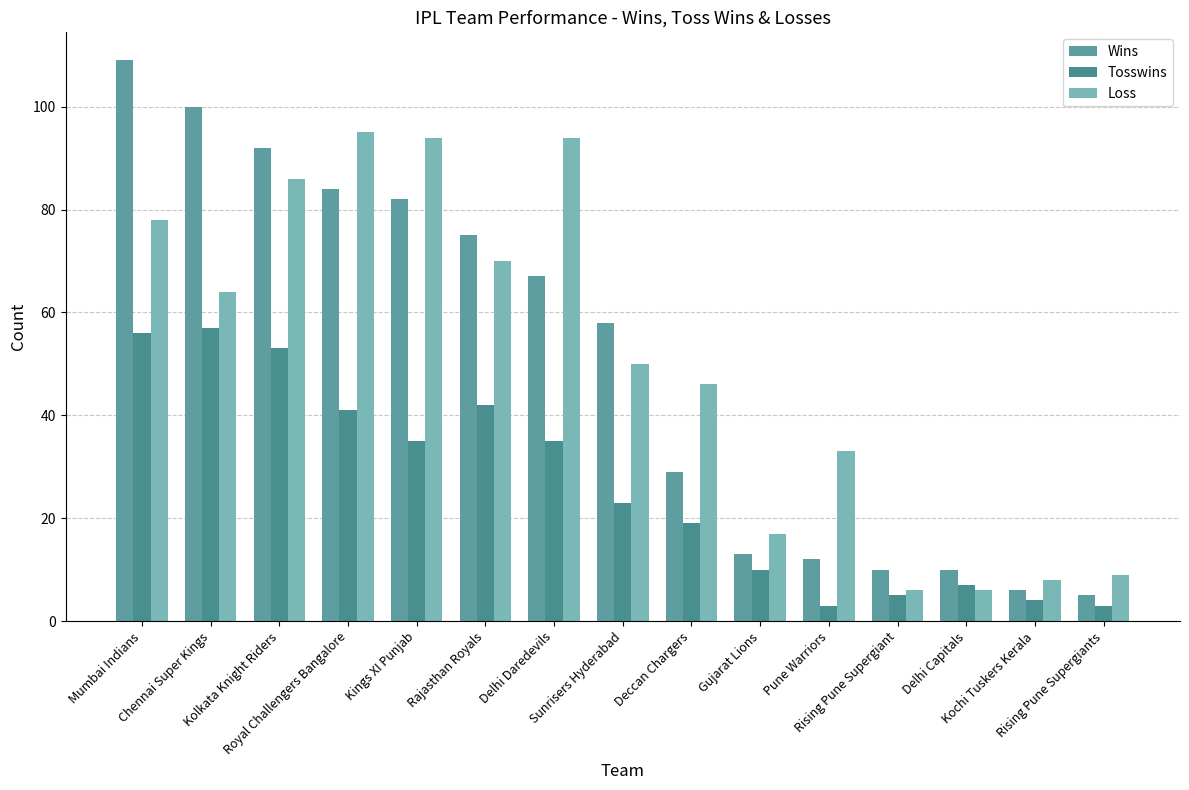

Rank the series at Sunrisers Hyderabad from lowest to highest value.

Tosswins, Loss, Wins